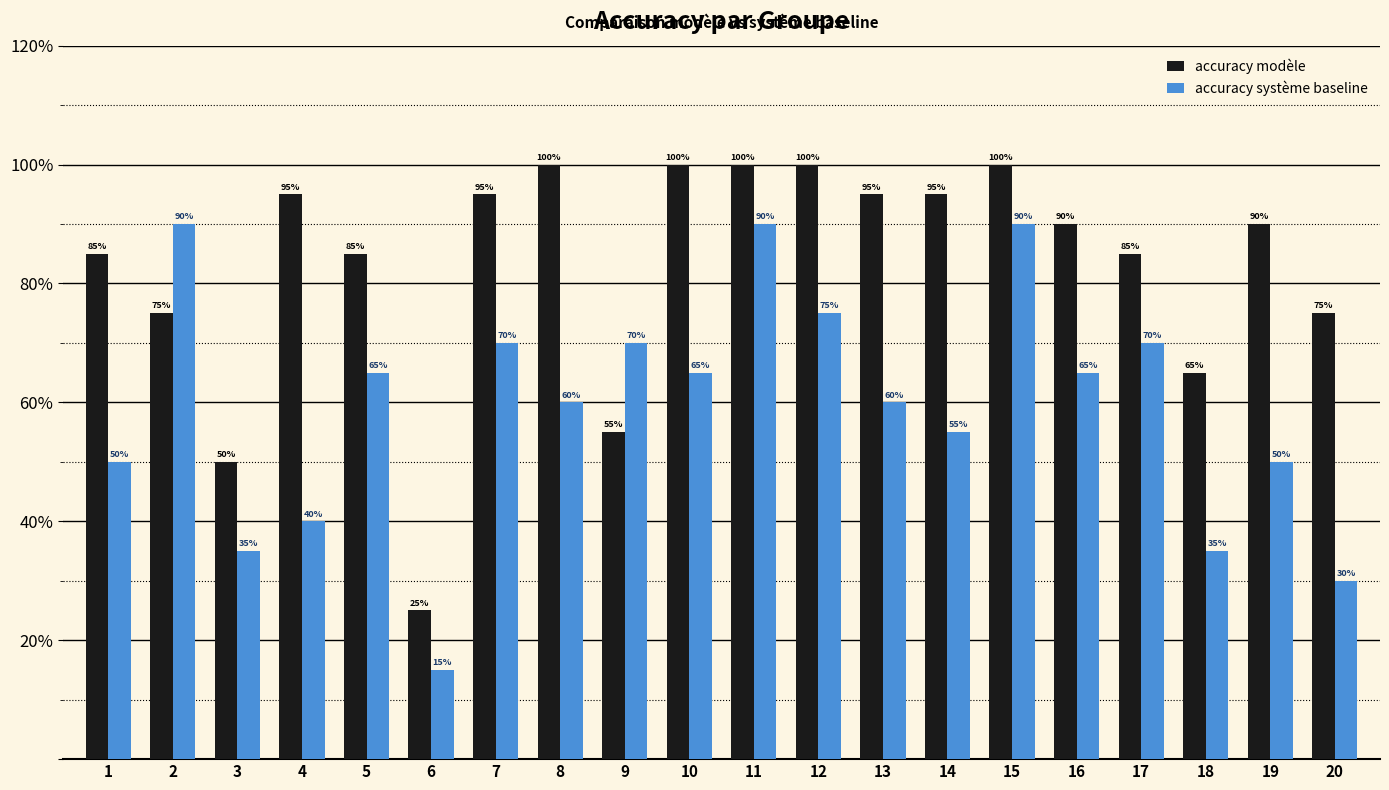

Rank the series by their maximum value, from lowest to highest.

accuracy système baseline, accuracy modèle